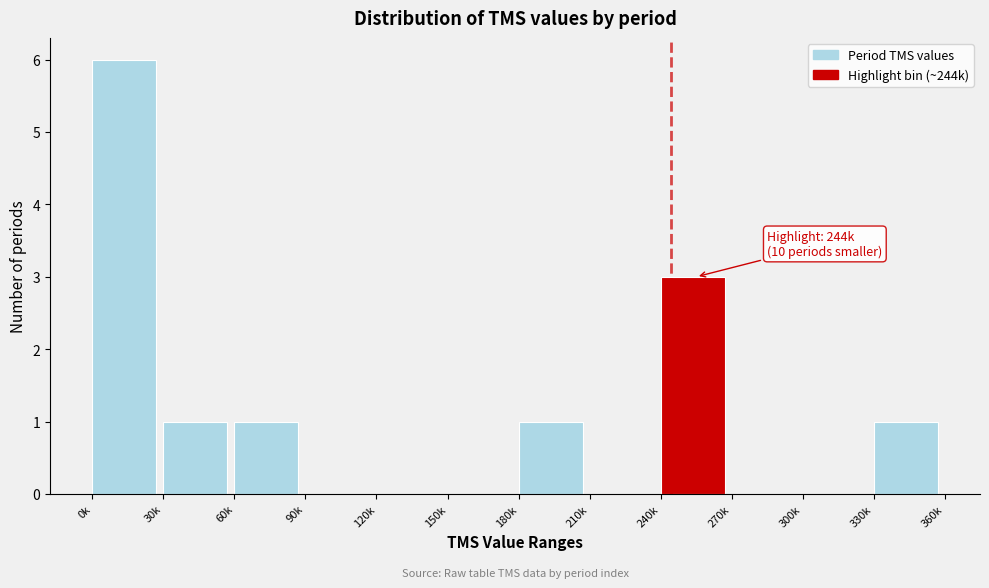

Reading left to right, what are all the values shown in this chart?

0k=6	30k=1	60k=1	90k=0	120k=0	150k=0	180k=1	210k=0	240k=3	270k=0	300k=0	330k=1